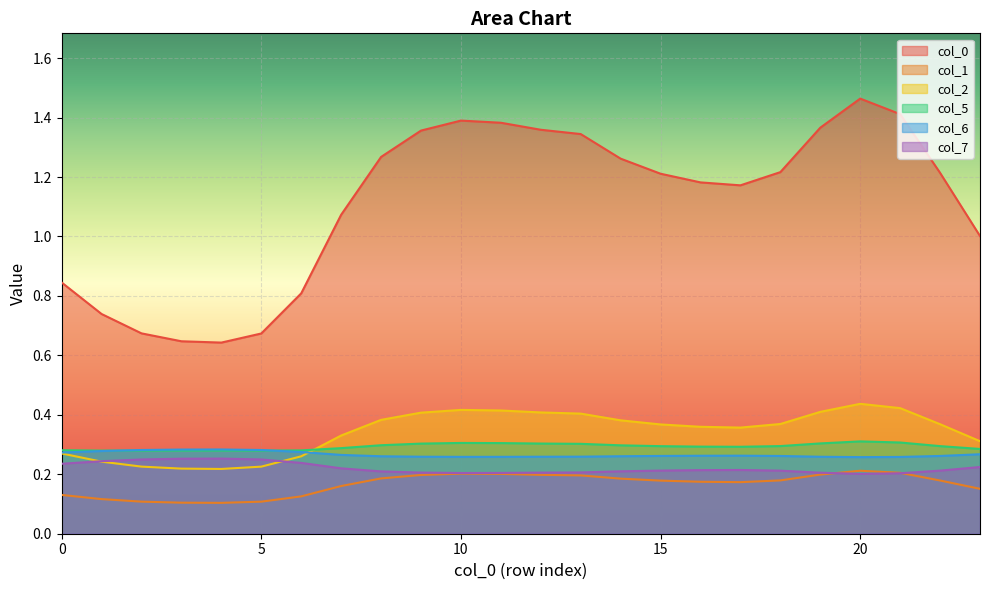

What is the value of the 6 point at the 1st from the left?

0.3